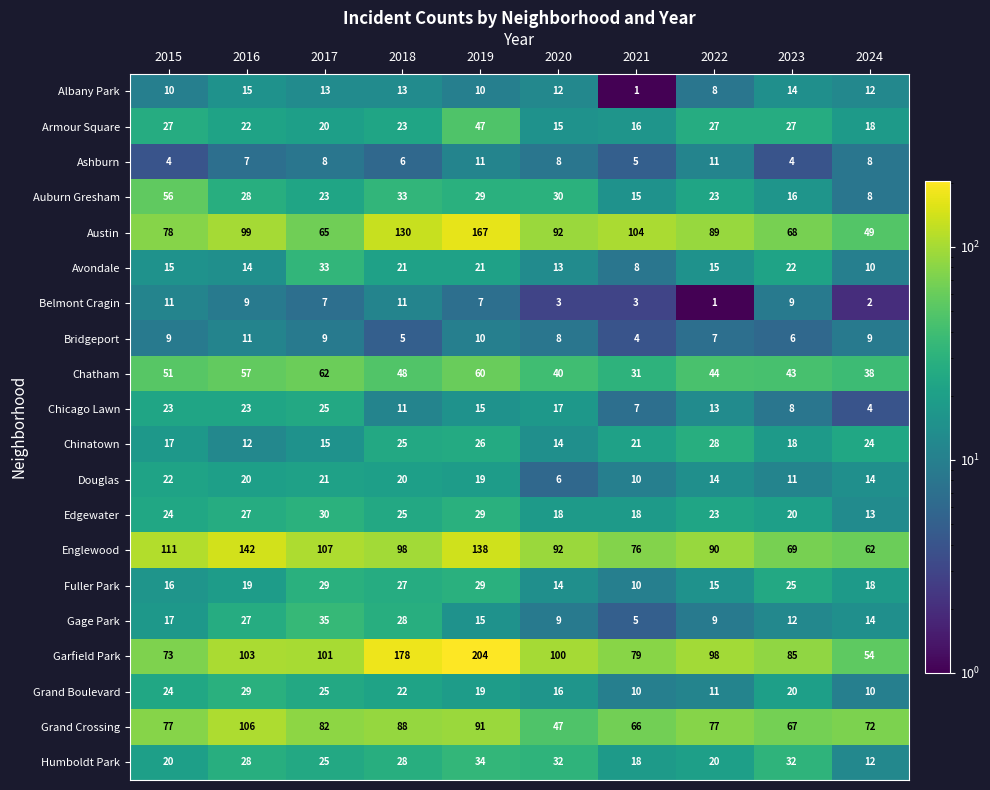

What is the approximate value of Grand Boulevard at 2017, to the nearest 5?

25